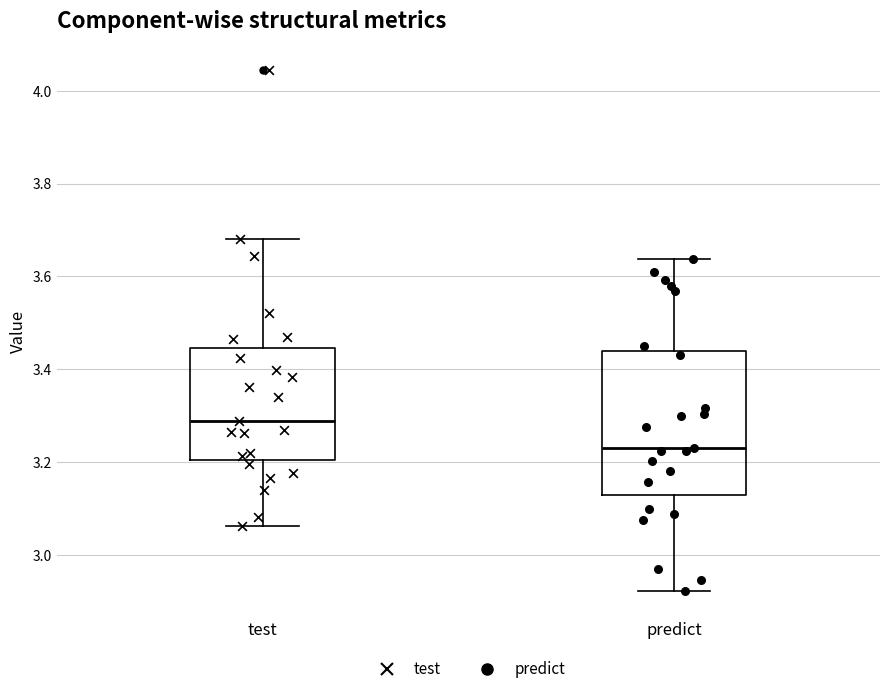

Reading left to right, transcribe this box plot: for each box, give where its median line is, the range the box spans, and where its two whiskers end, as read against the y-axis. The values are not printed on the chart, so give them approximately, as read against the axis.

test: median 3.28, box 3.20 to 3.44, whiskers 3.06 to 3.68
predict: median 3.22, box 3.12 to 3.44, whiskers 2.92 to 3.64